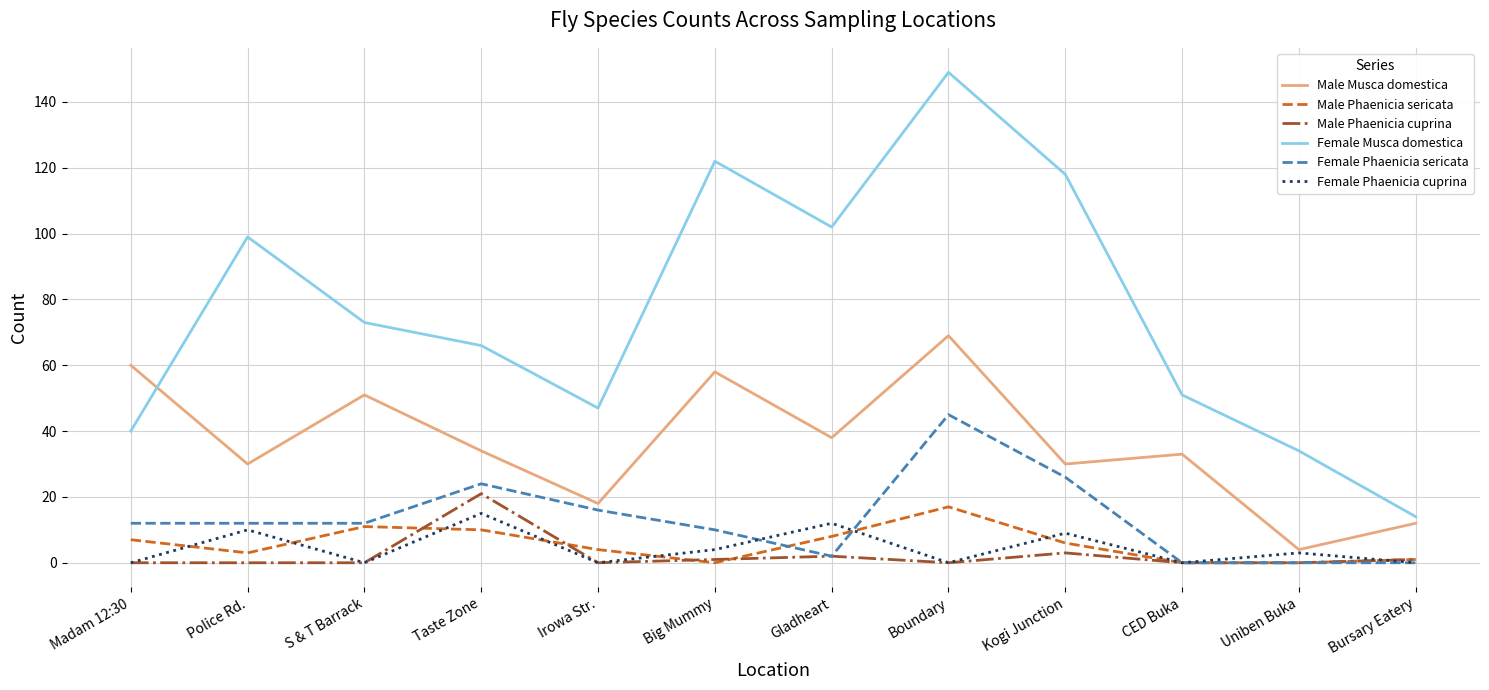

The Male Musca domestica series shows 30 at Kogi Junction. True or false?

True